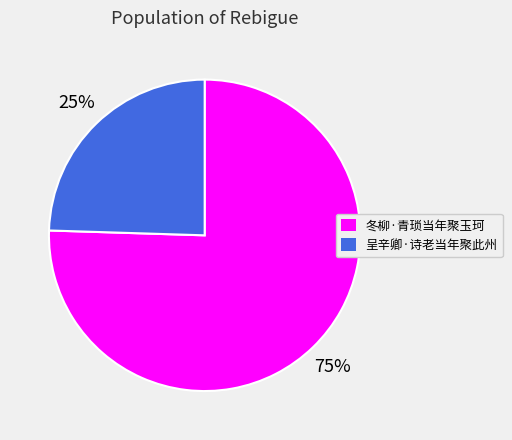

True or false: 冬柳·青琐当年聚玉珂 accounts for 86% of the total.

False